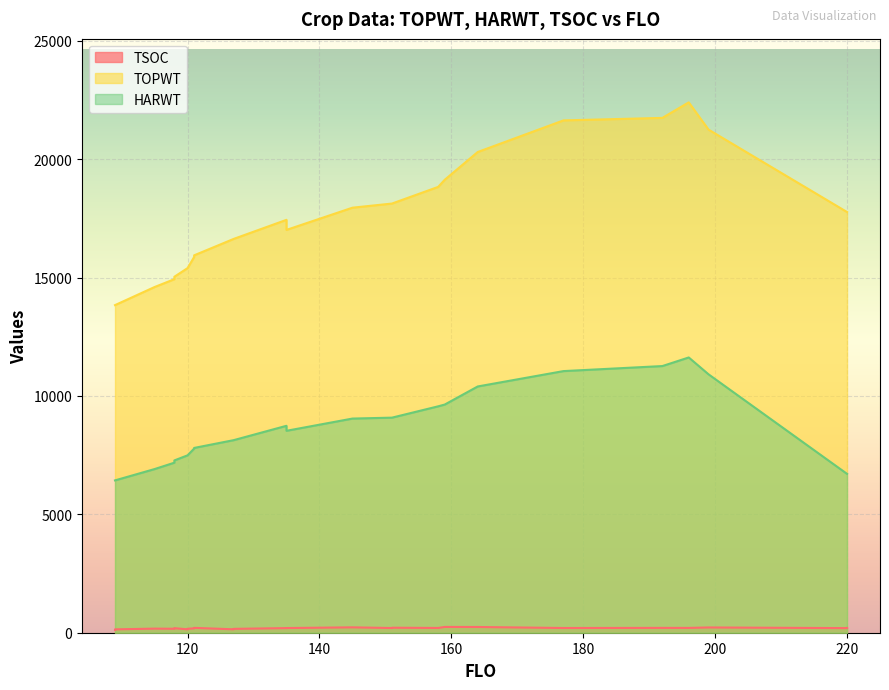

Is it true that TOPWT equals 3963 at 6?

False